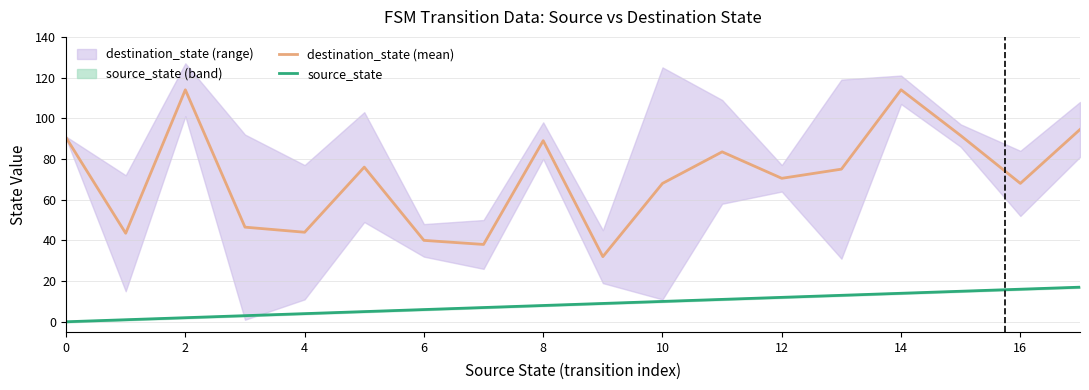

Is it true that destination_state (mean) equals 11.2 at 4?

False